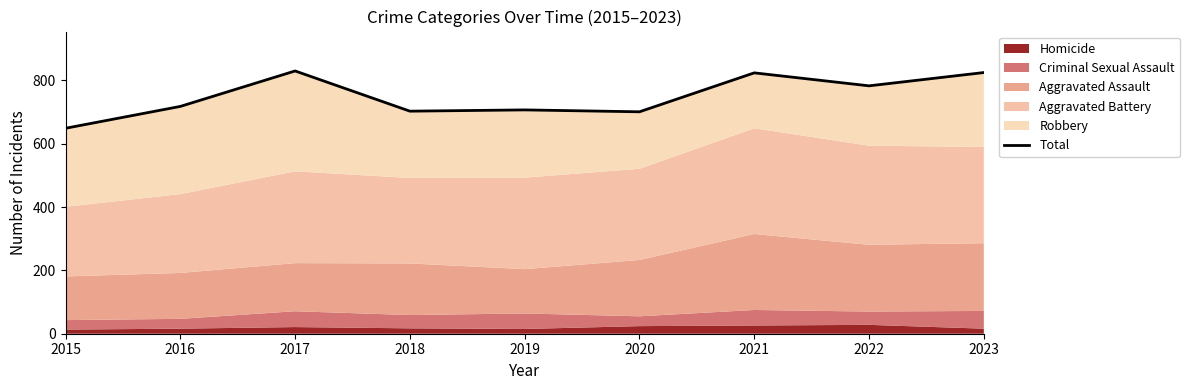

At which label is the value closest to 739?

2016